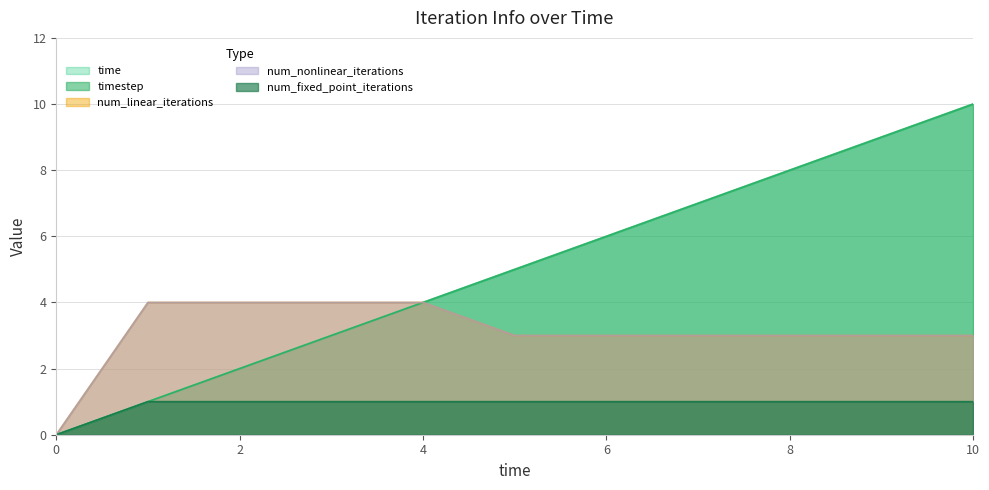

At 6, list the series in order from largest to smallest.

iteration_info/time, iteration_info/timestep, iteration_info/num_linear_iterations, iteration_info/num_nonlinear_iterations, iteration_info/num_fixed_point_iterations